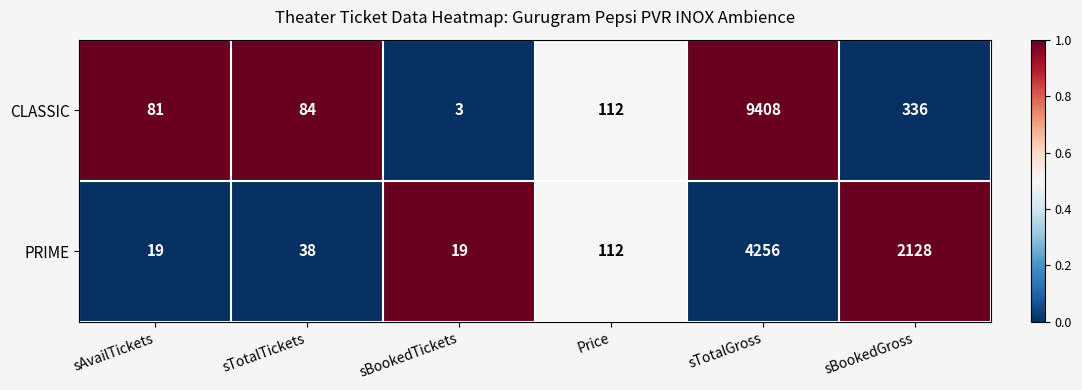

What is the approximate value of CLASSIC at sAvailTickets, to the nearest 10?

80